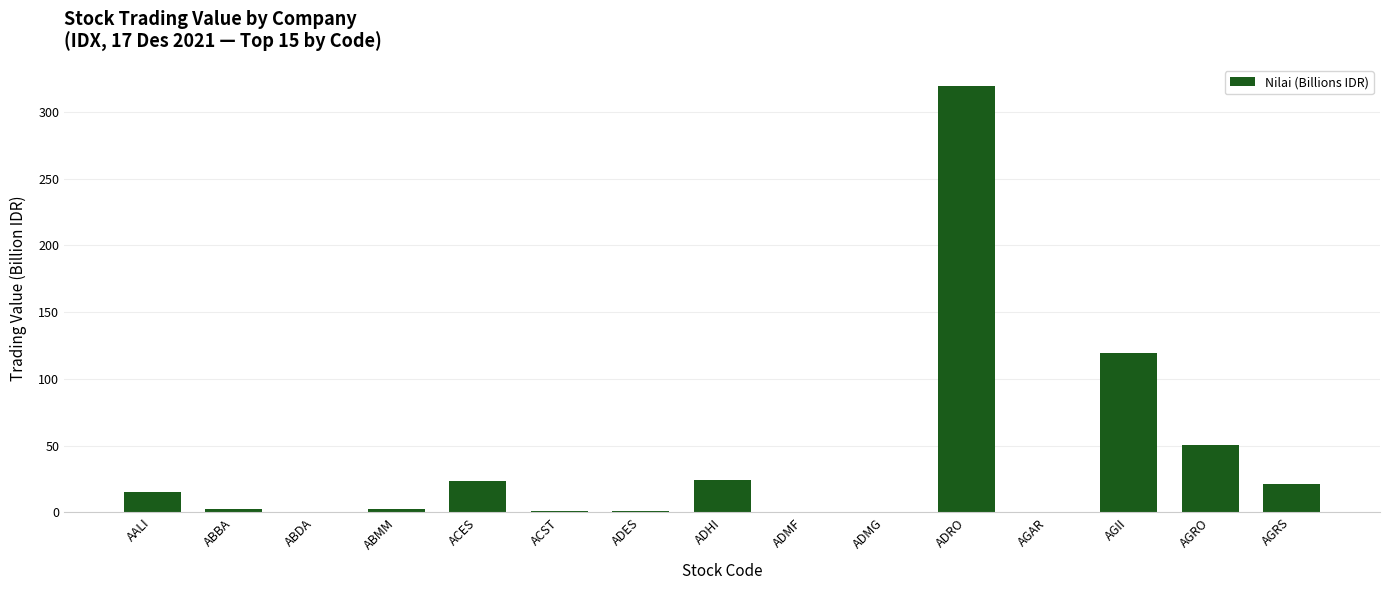

How many data points does each series have?

15